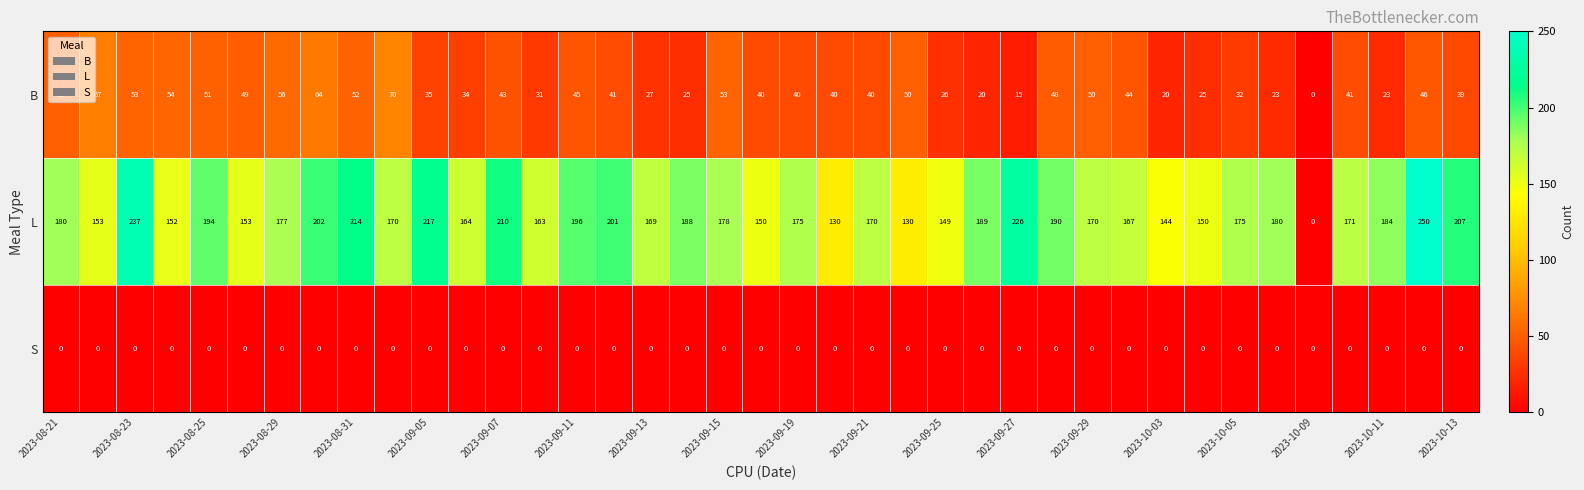

Which series has the largest range (max minus min)?

L